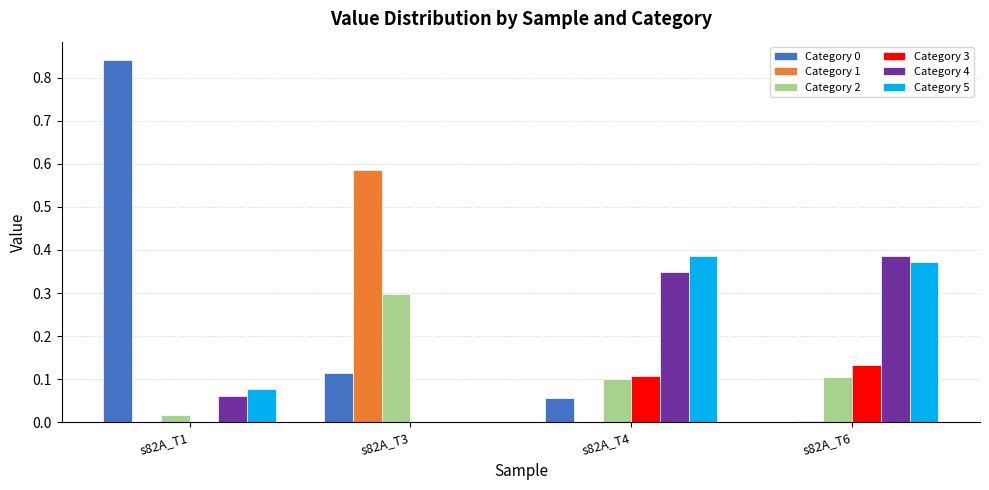

True or false: Category 2 has a value of 0.1 at s82A_T6.

True